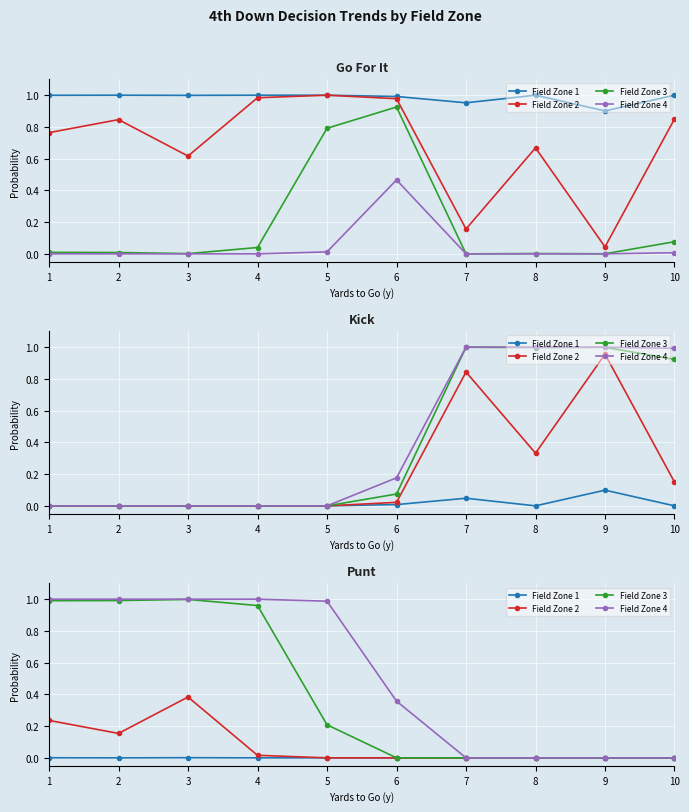

The value of Field Zone 2 at 3 is 0.4. True or false?

True